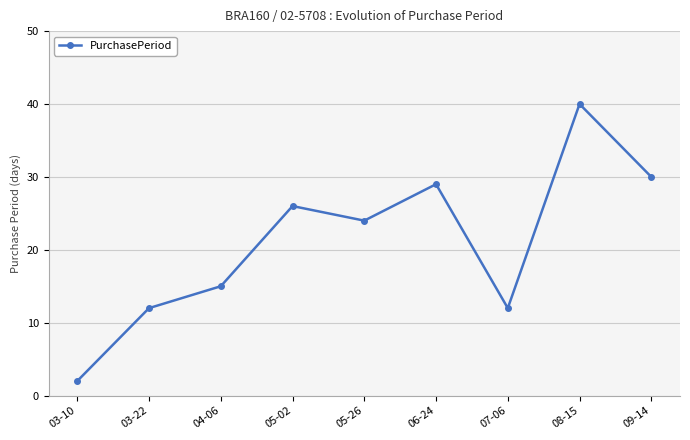

Reading left to right, what are all the values shown in this chart?

2	12	15	26	24	29	12	40	30